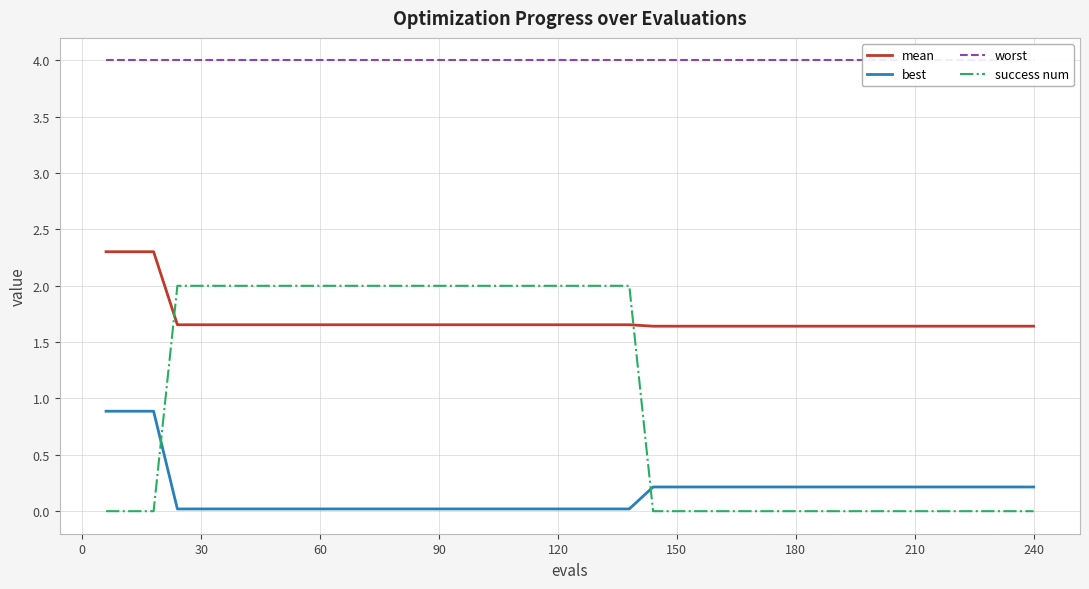

The mean series shows 2.2 at 150. True or false?

False